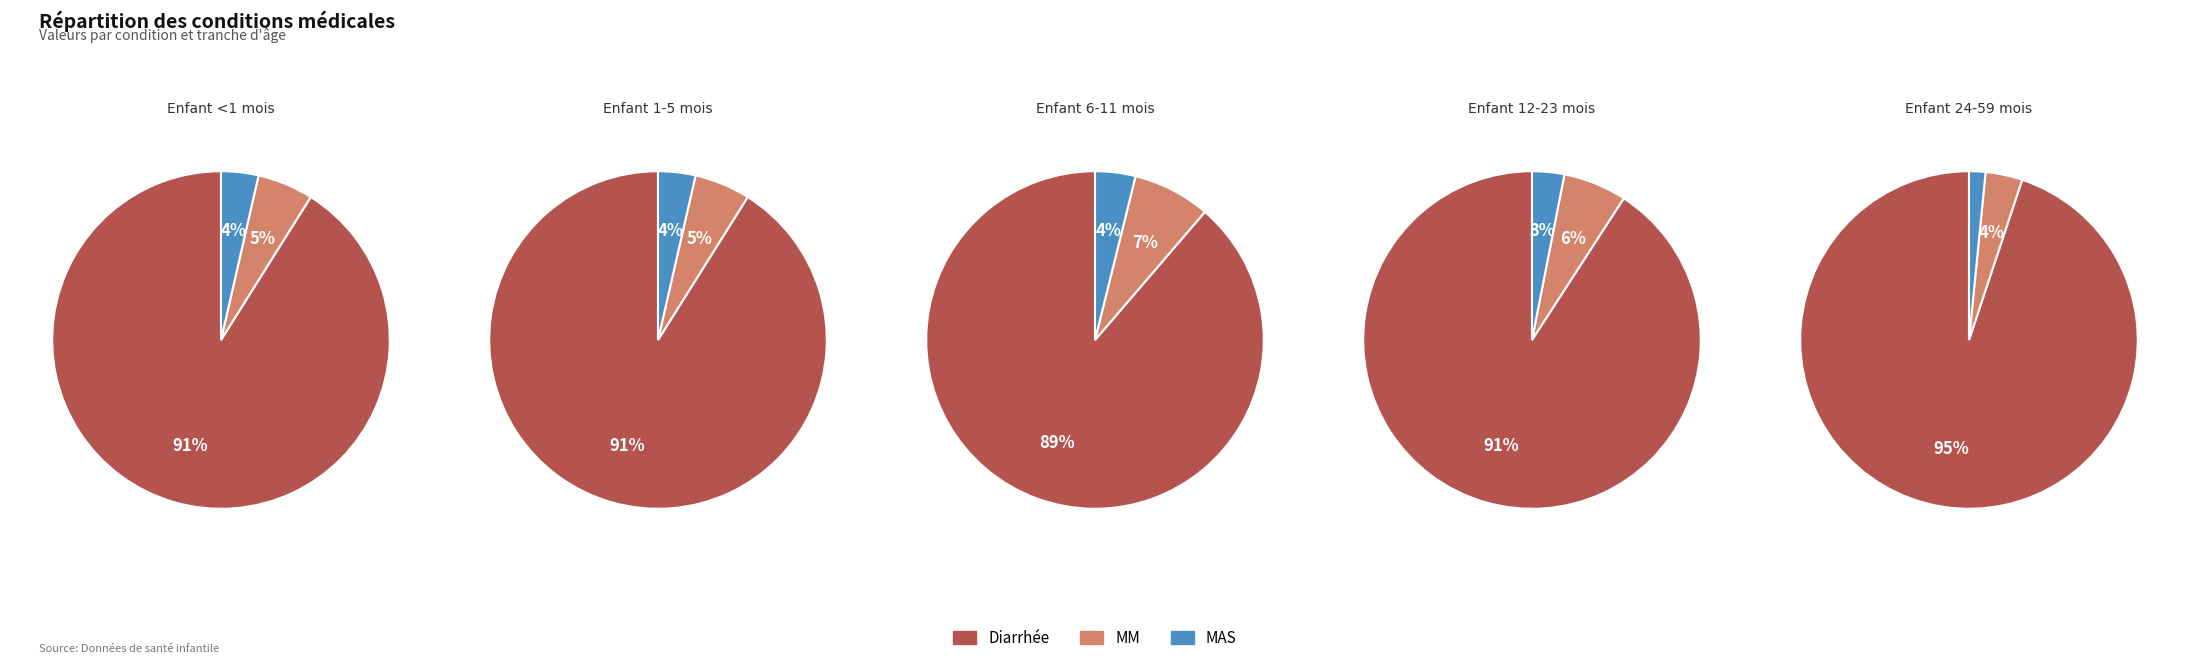

What percentage is the Diarrhée slice, to the nearest percent?

91%